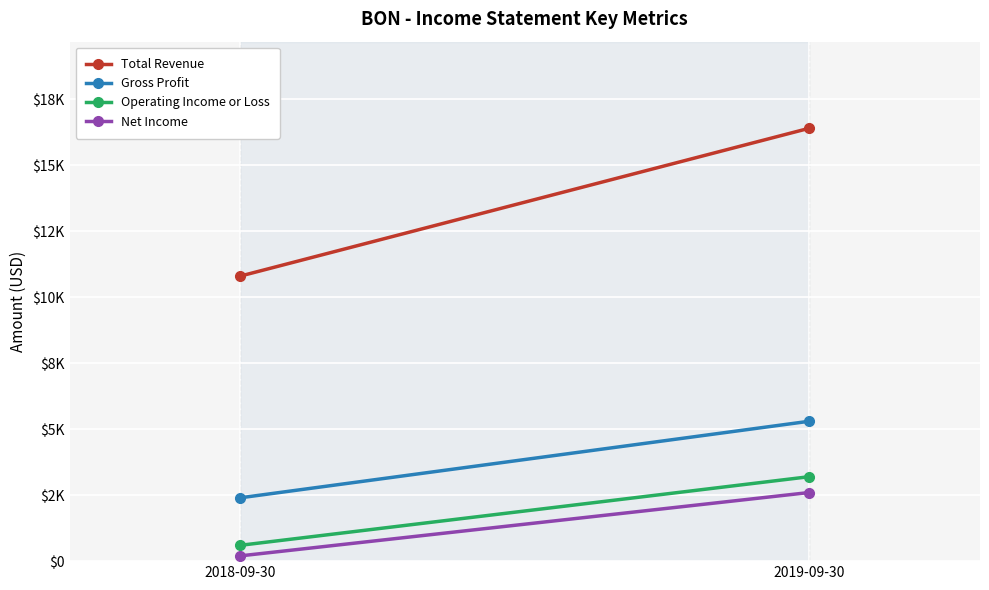

Count the number of categories in the chart.

2